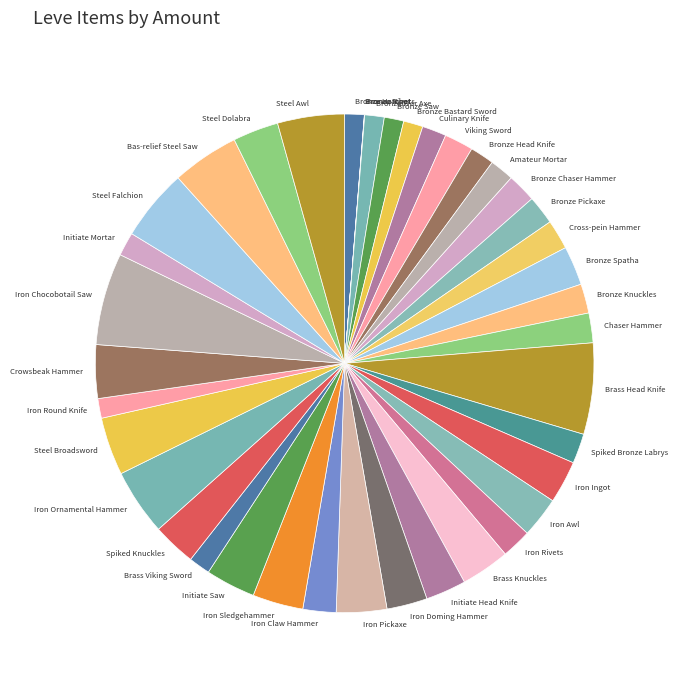

Is it true that Bronze Hatchet is 14% of the pie?

False